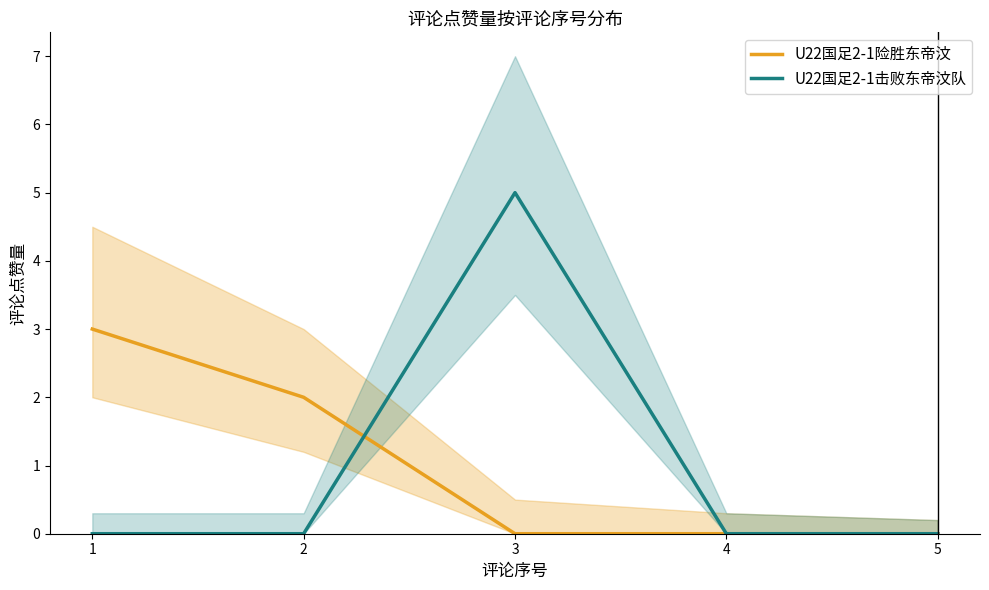

Reading right to left, what are all the values shown in this chart?

U22国足2-1险胜东帝汶: 5=0	4=0	3=0	2=2	1=3
U22国足2-1击败东帝汶队: 5=0	4=0	3=5	2=0	1=0